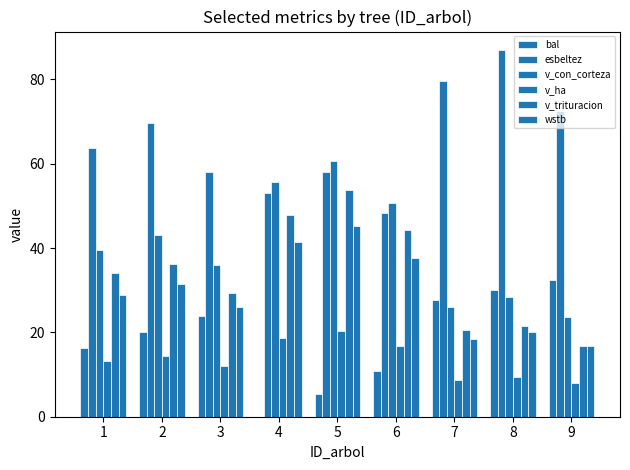

How many groups of bars are there?

9